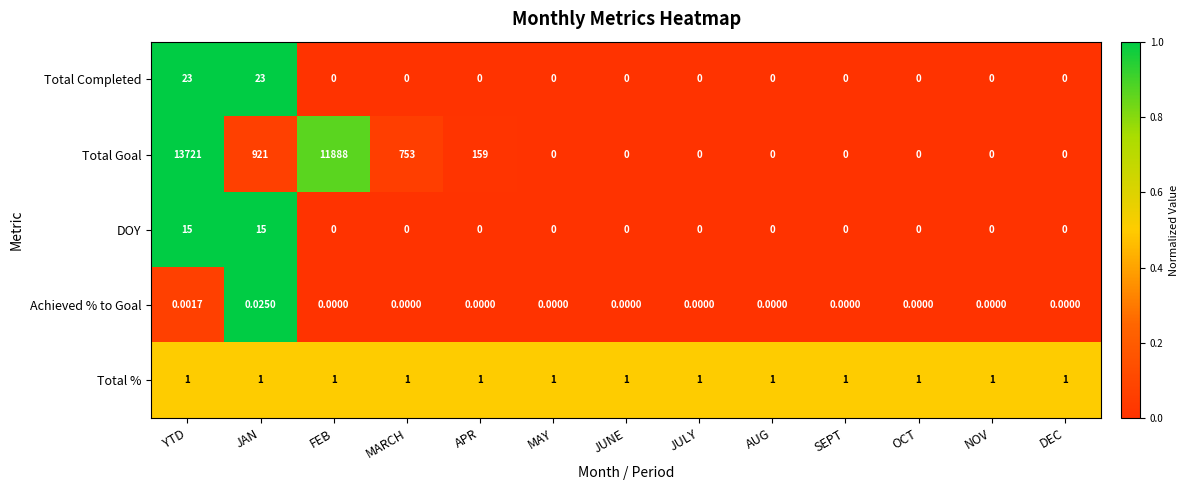

Which label corresponds to the largest value in the chart?

YTD